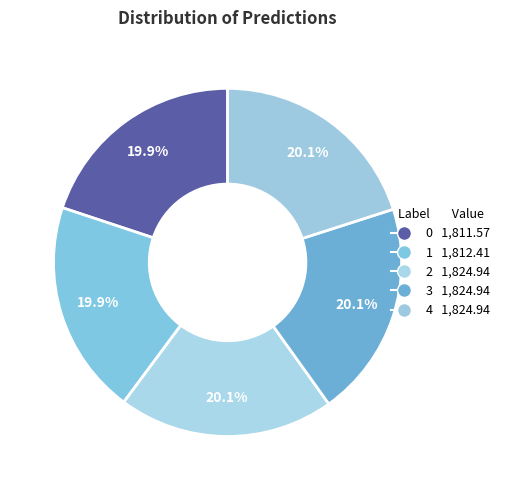

What is the change in value from 0 to 1?

+0.8